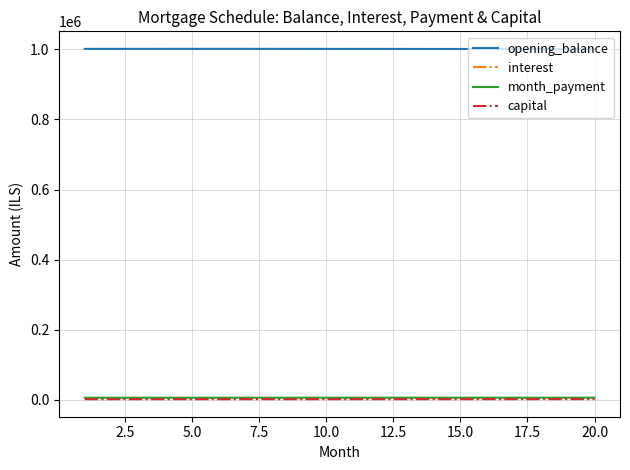

What is the highest value of the opening_balance series?

1001587.3